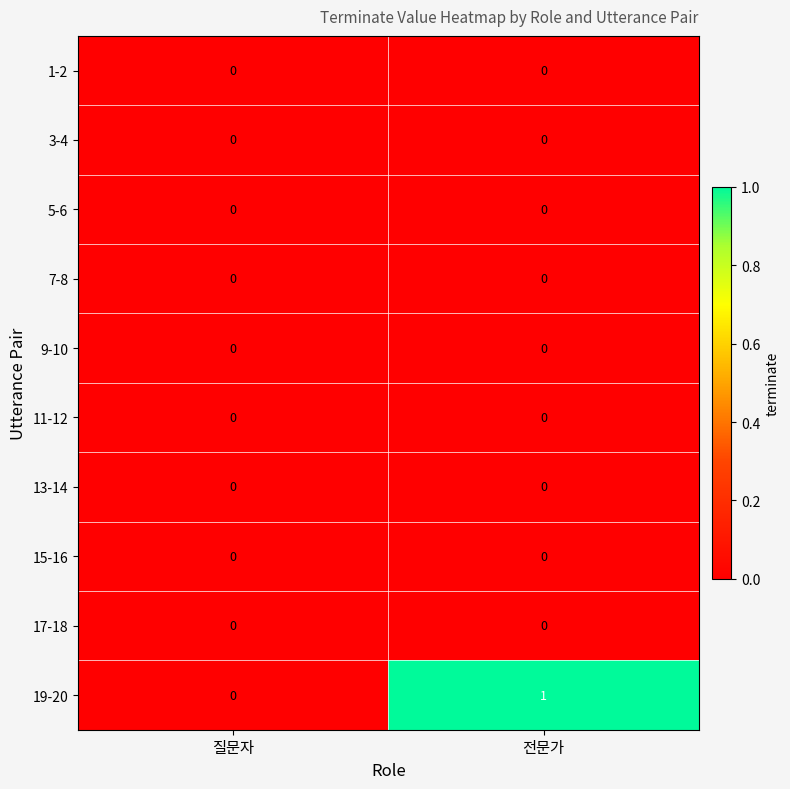

Which series has the largest range (max minus min)?

19-20